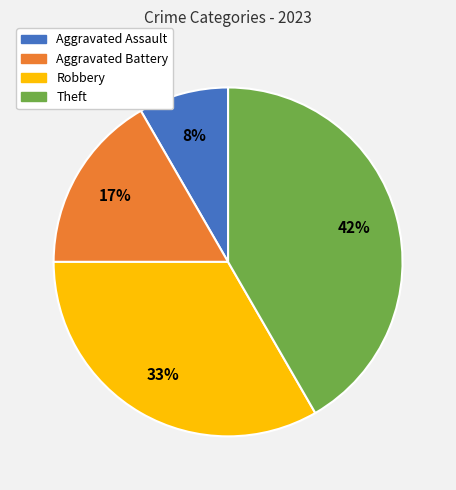

Do Robbery and Theft together represent more than half of the pie?

Yes